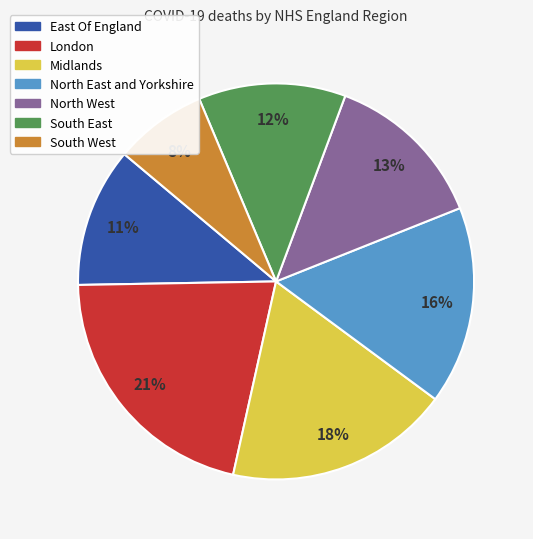

To the nearest percent, what portion does North East and Yorkshire represent?

16%